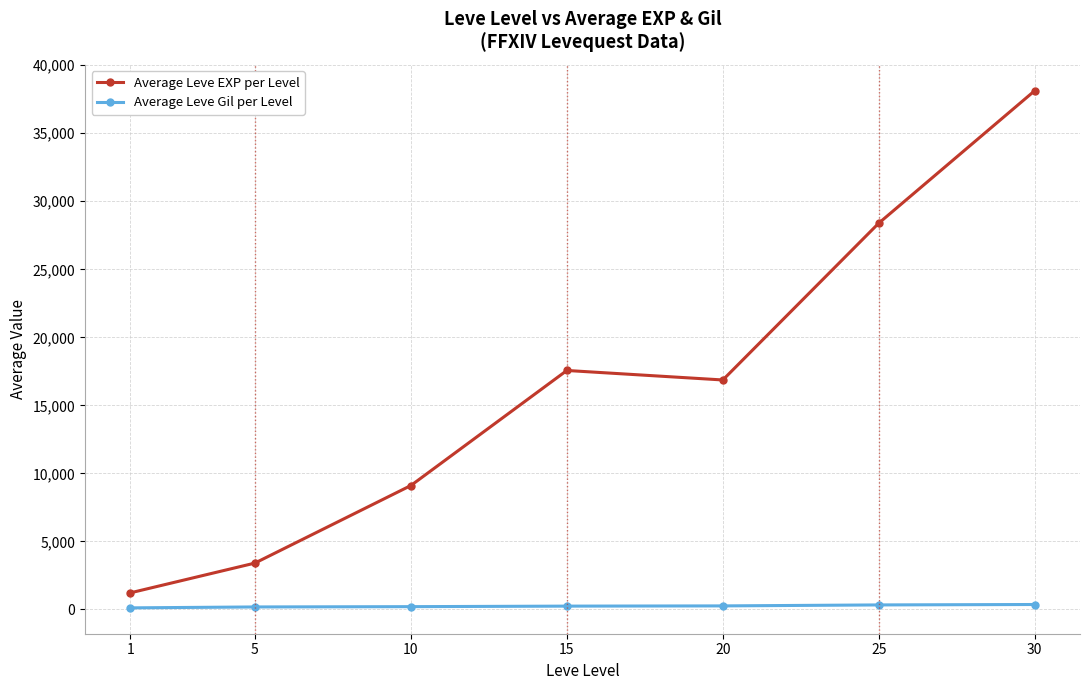

Is the value of Average Leve Gil per Level at 5 greater than the value of Average Leve EXP per Level at 20?

No